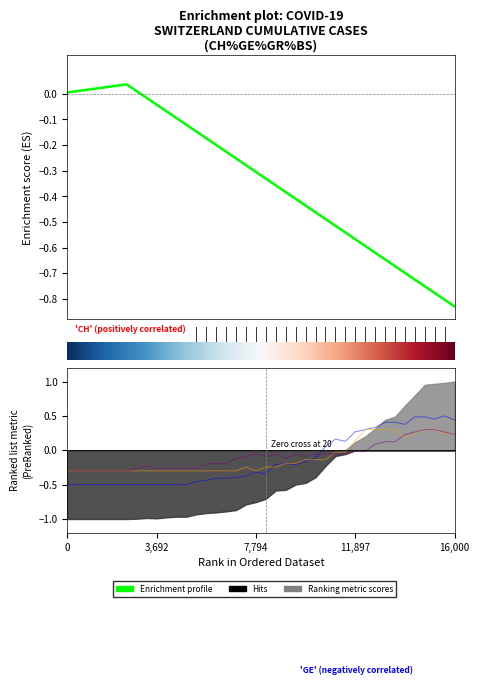

True or false: BS has more than 0 interior local peaks.

True